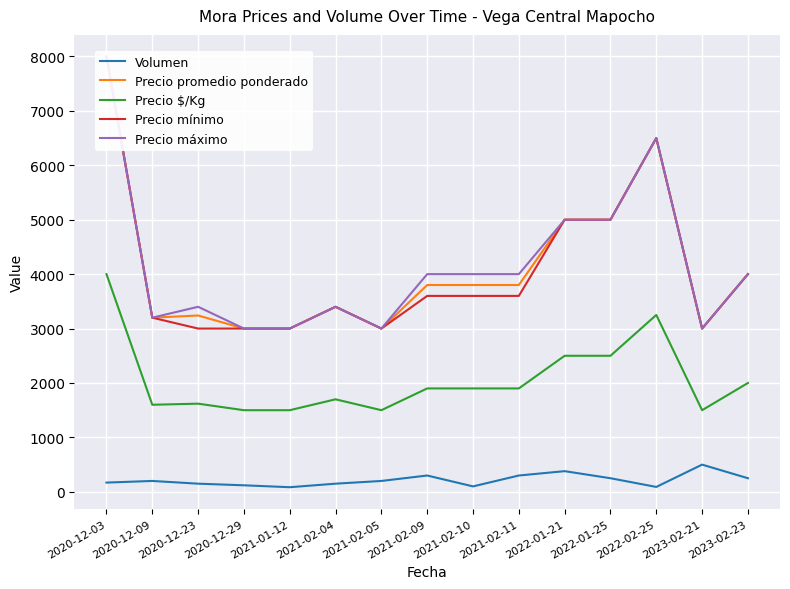

At which category does Volumen reach its first local peak?

2020-12-09